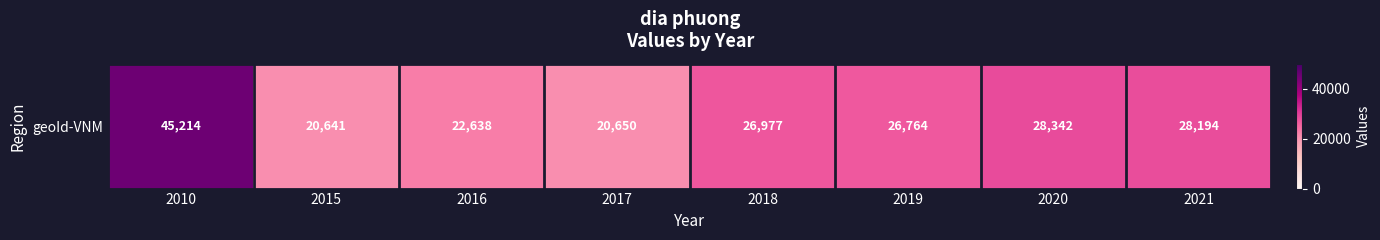

Which has a higher value, 2019 or 2016?

2019